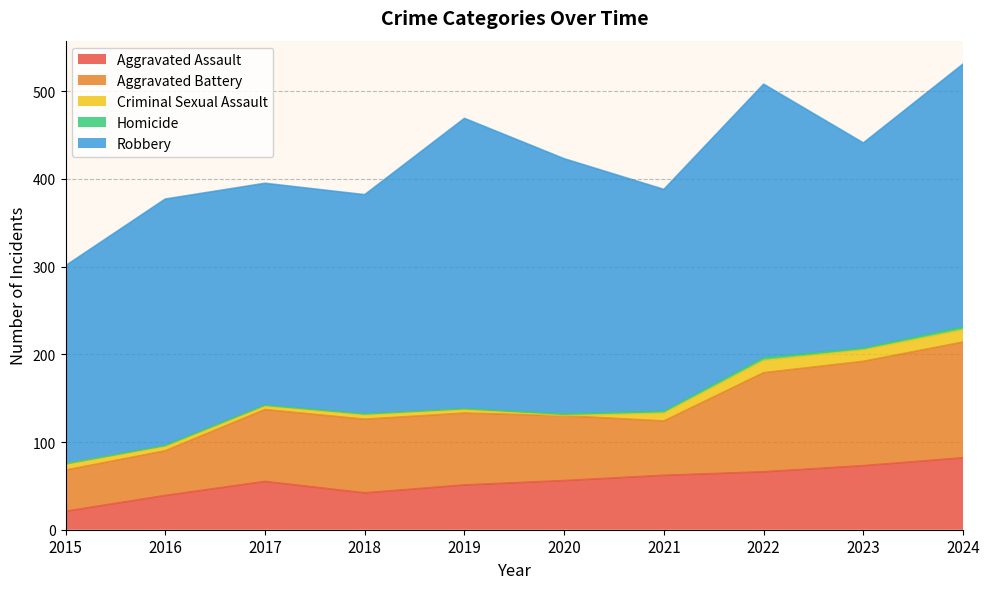

The Aggravated Battery series shows 212 at 2023. True or false?

False